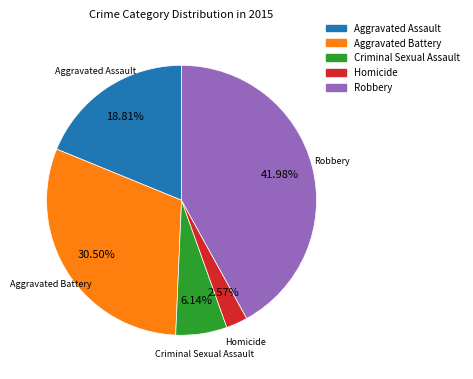

Does Criminal Sexual Assault account for over 50% of the chart?

No